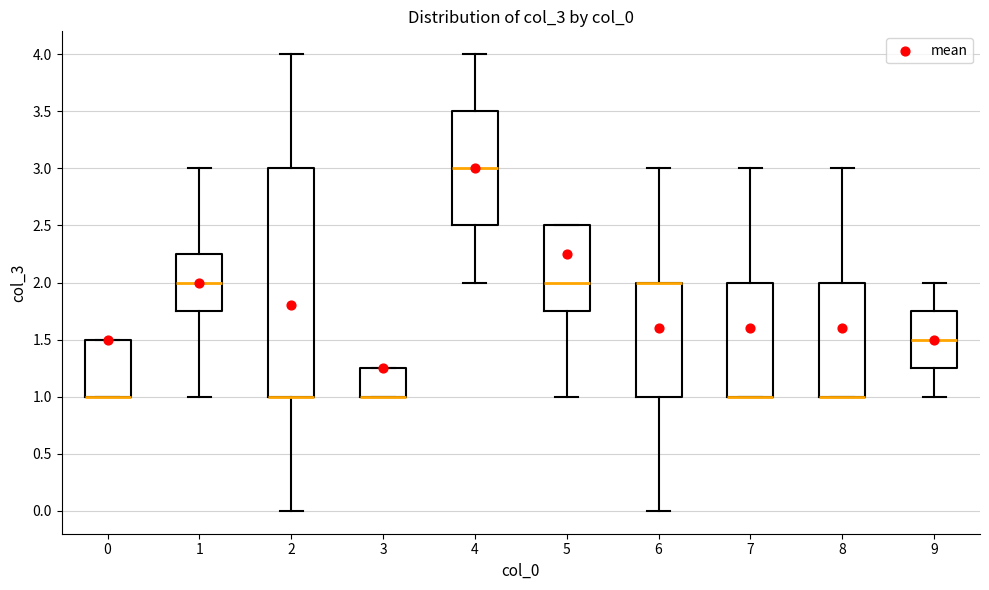

Where does the median line of the box at x = 5 sit on the y-axis? The values are not printed on the chart, so give them approximately, as read against the axis.

2.00